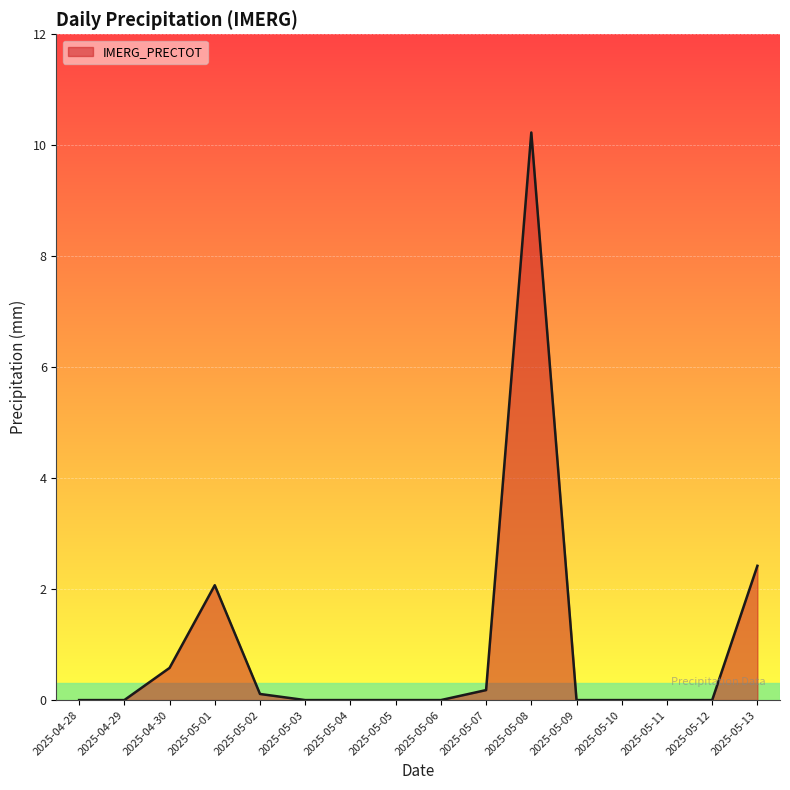

What is the difference between the maximum and minimum values?

10.2